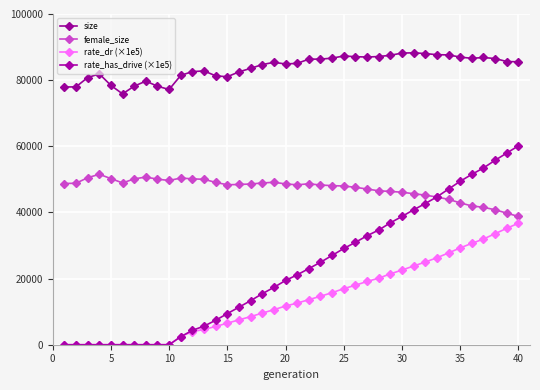

Is this an area chart (filled region under the line)?

No